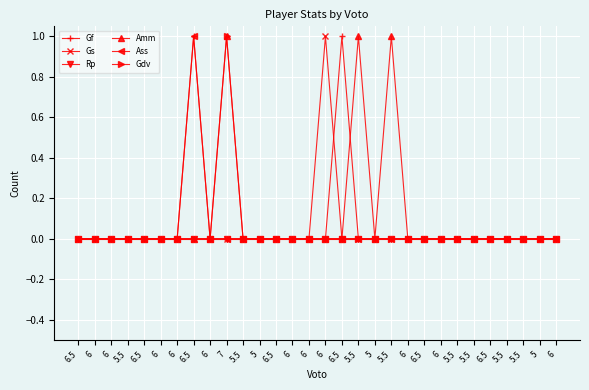

After their last crossing, which series has the higher values: Amm or Gf?

Amm